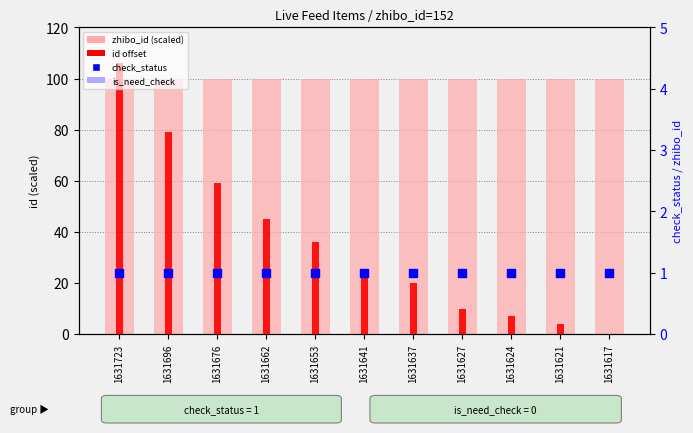

At which category is the sum across all series the highest?

1631723